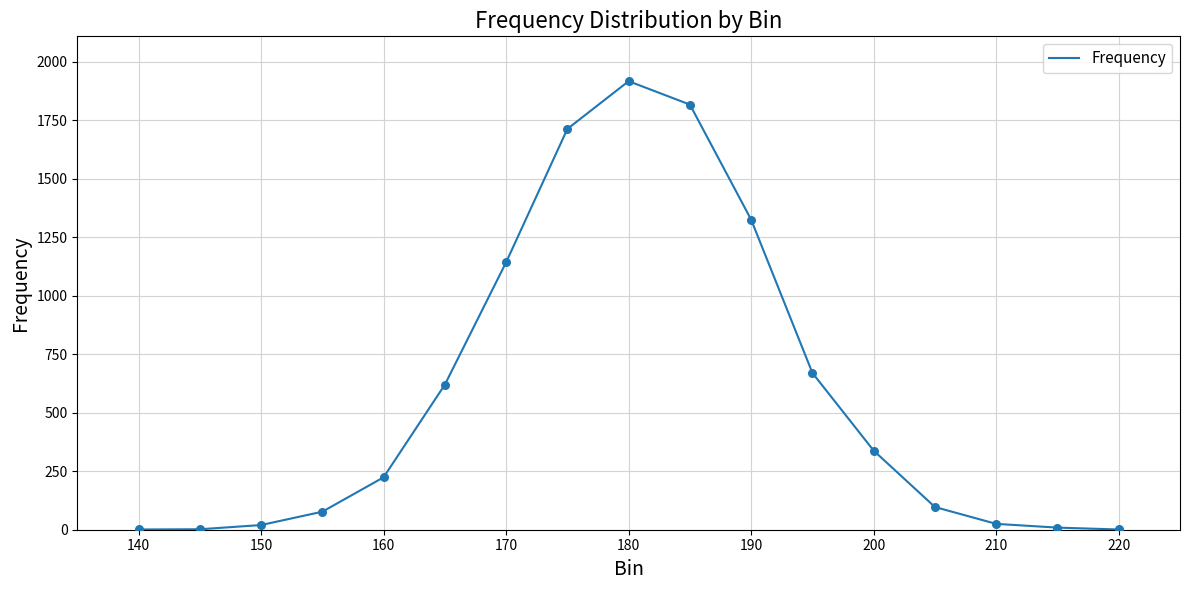

What is the difference between the maximum and minimum values?

1916